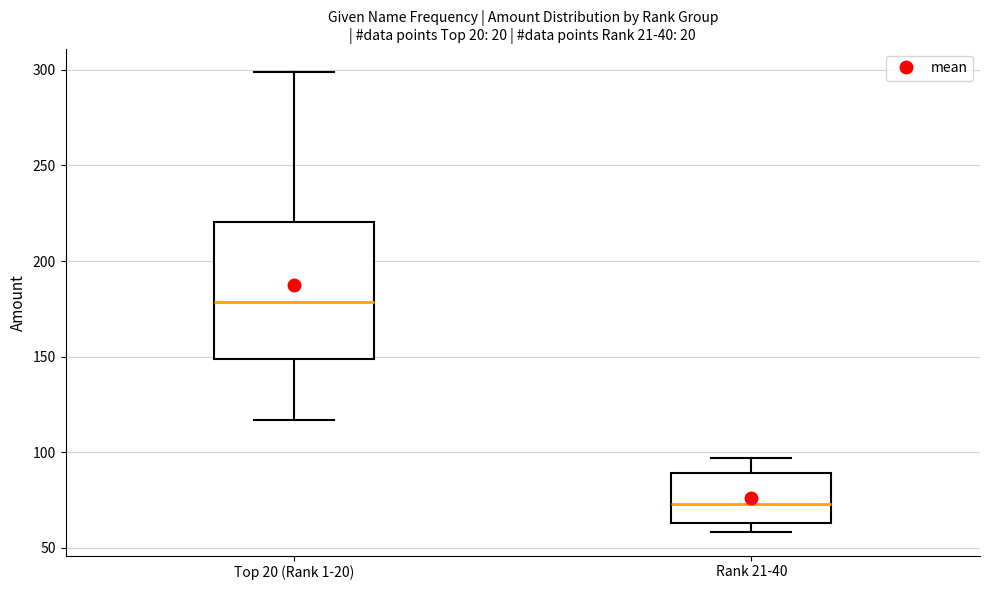

Reading left to right, read every box against the y-axis: the position of its median line, the range the box covers, and the ends of its whiskers. The values are not printed on the chart, so give them approximately, as read against the axis.

Top 20 (Rank 1-20): median 180, box 150 to 220, whiskers 115 to 300
Rank 21-40: median 75, box 65 to 90, whiskers 60 to 95